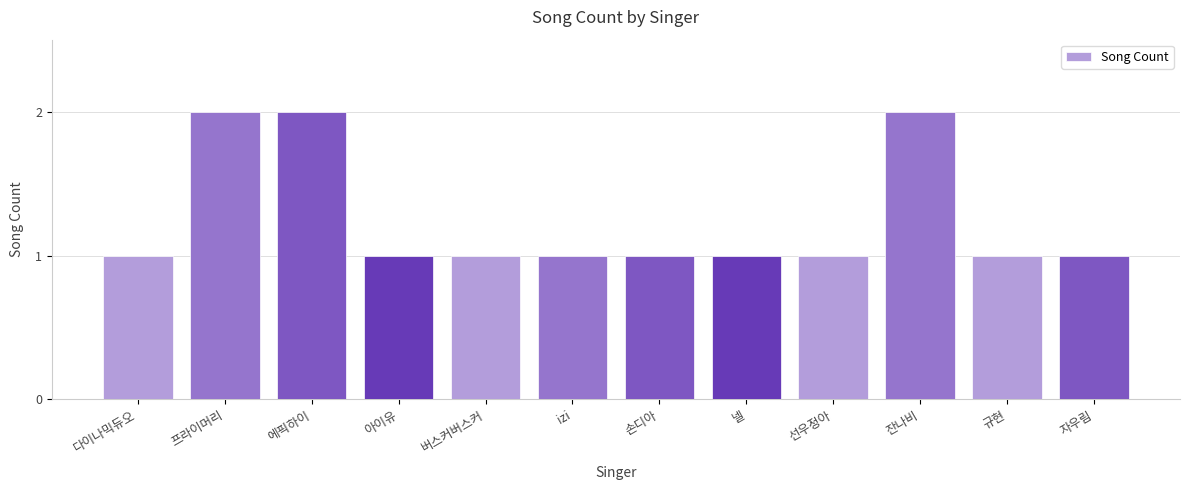

What is the label of the 3rd bar from the right?

잔나비